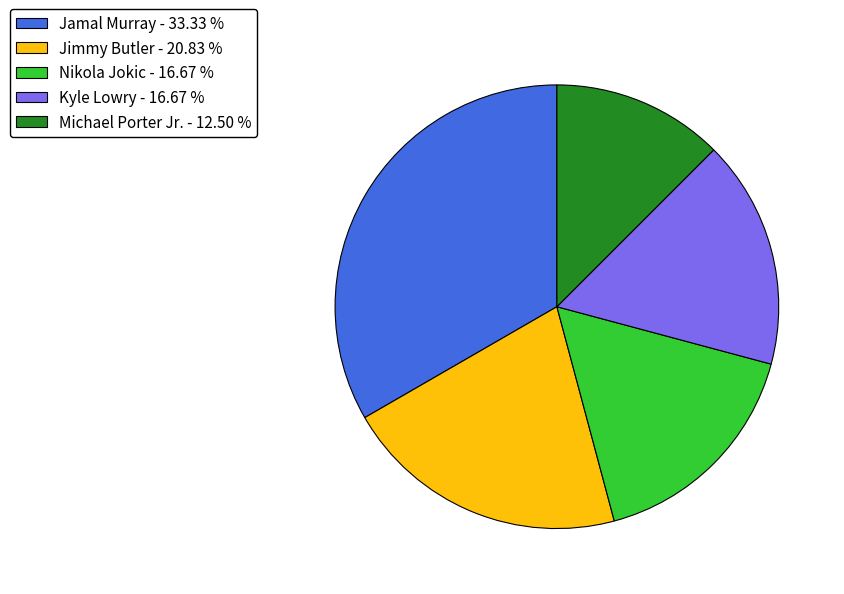

Is the sum of Michael Porter Jr. and Kyle Lowry greater than half?

No